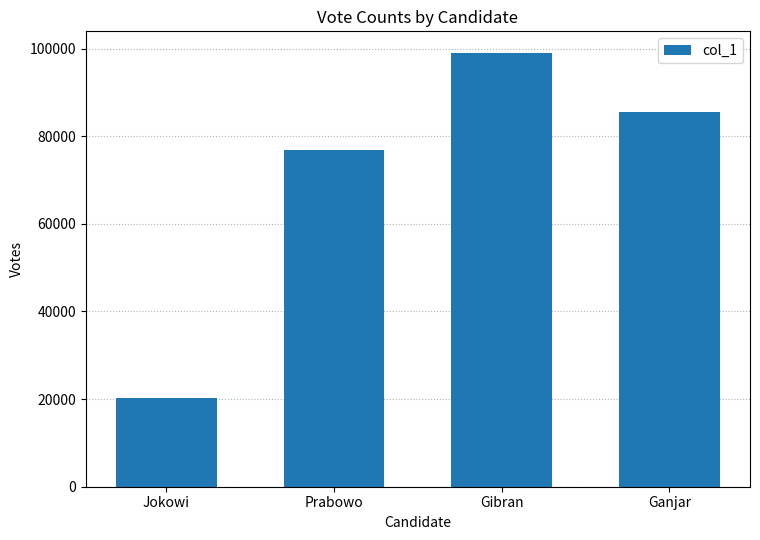

What value does the data have at Jokowi?

20202